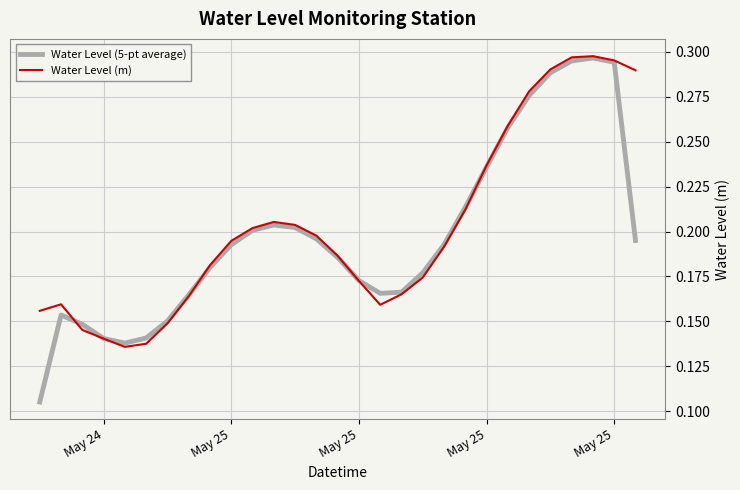

Reading right to left, transcribe all the data shown in this chart.

Water Level (5-pt average): 0.2	0.3	0.3	0.3	0.3	0.3	0.3	0.2	0.2	0.2	0.2	0.2	0.2	0.2	0.2	0.2	0.2	0.2	0.2	0.2	0.2	0.2	0.2	0.1	0.1	0.1	0.1	0.2	0.1
Water Level (m): 0.3	0.3	0.3	0.3	0.3	0.3	0.3	0.2	0.2	0.2	0.2	0.2	0.2	0.2	0.2	0.2	0.2	0.2	0.2	0.2	0.2	0.2	0.1	0.1	0.1	0.1	0.1	0.2	0.2